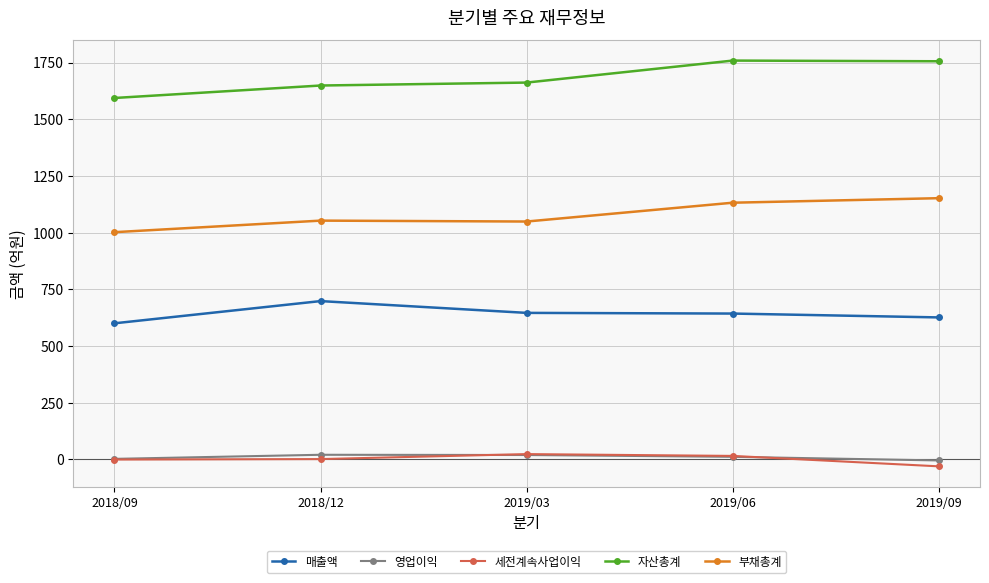

What is the minimum value for 자산총계?

1594